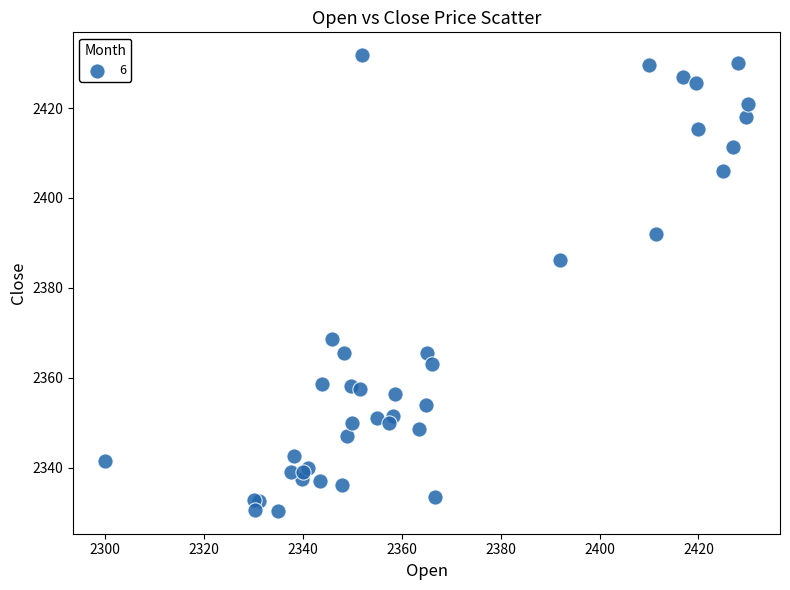

What Y value in the scatter plot is closest to 2381?

2386.2